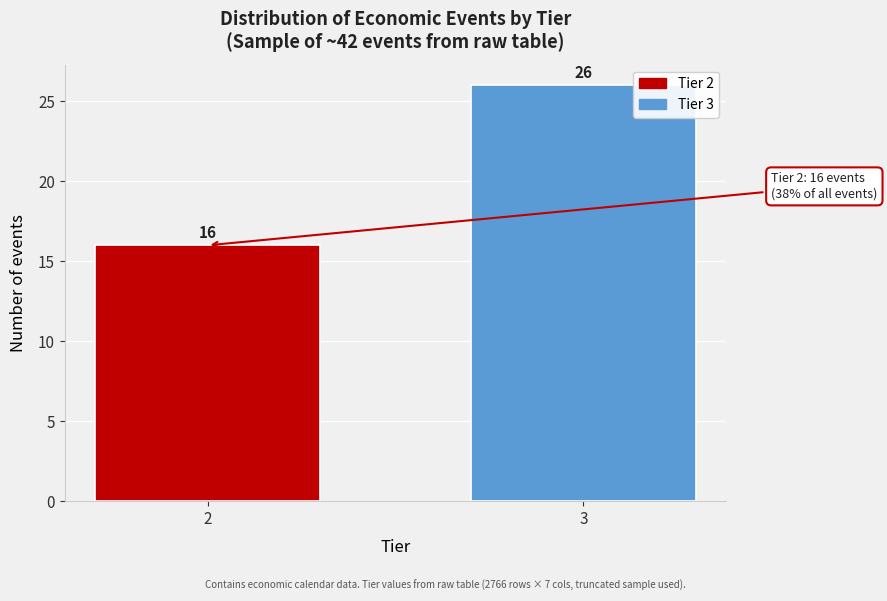

Reading left to right, list all the values displayed in this chart.

2=16	3=26